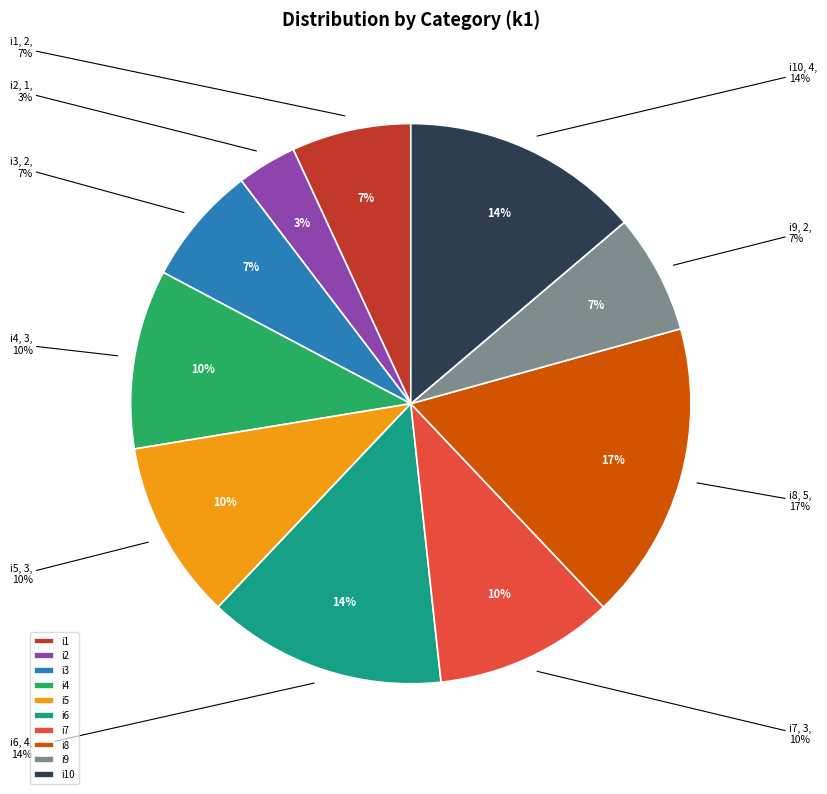

What is the smallest slice in the pie chart?

i2